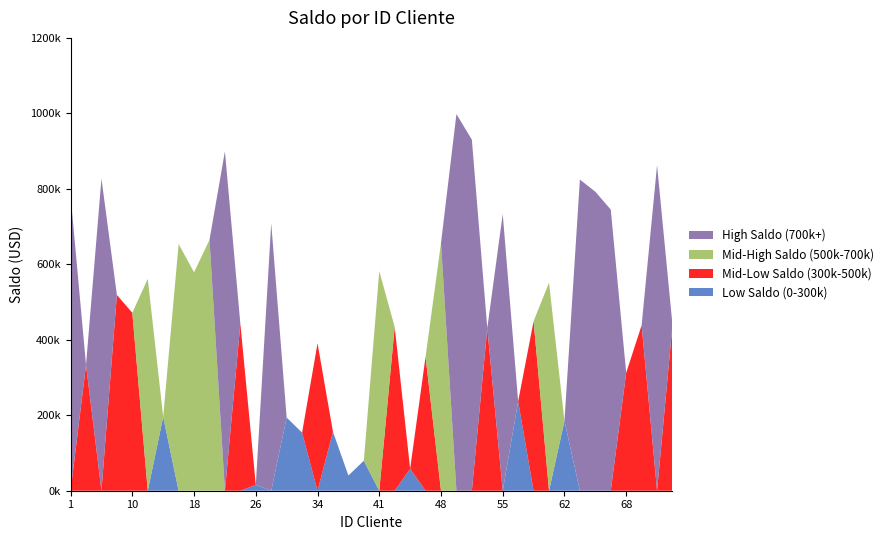

Reading left to right, extract all data points from this chart.

Low Saldo (0-300k): 1=0	4=0	5=0	6=0	10=0	12=0	14=195847	17=0	18=0	21=0	22=0	25=0	26=15563	28=0	32=193876	33=153957	34=0	38=156223	39=40294	40=79520	41=0	43=0	45=58228	47=0	48=0	51=0	53=0	54=0	55=0	56=236780	59=0	60=0	62=184894	63=0	64=0	66=0	68=0	70=0	73=0	76=0
Mid-Low Saldo (300k-500k): 1=0	4=333456	5=0	6=518796	10=471571	12=0	14=0	17=0	18=0	21=0	22=0	25=442528	26=0	28=0	32=0	33=0	34=390801	38=0	39=0	40=0	41=0	43=433906	45=0	47=354918	48=0	51=0	53=0	54=430681	55=0	56=0	59=449373	60=0	62=0	63=0	64=0	66=0	68=312478	70=438456	73=0	76=439107
Mid-High Saldo (500k-700k): 1=0	4=0	5=0	6=0	10=0	12=561523	14=0	17=653836	18=578792	21=664803	22=0	25=0	26=0	28=0	32=0	33=0	34=0	38=0	39=0	40=0	41=581979	43=0	45=0	47=0	48=656493	51=0	53=0	54=0	55=0	56=0	59=0	60=551288	62=0	63=0	64=0	66=0	68=0	70=0	73=0	76=0
High Saldo (700k+): 1=781756	4=0	5=827057	6=0	10=0	12=0	14=0	17=0	18=0	21=0	22=899453	25=0	26=0	28=708495	32=0	33=0	34=0	38=0	39=0	40=0	41=0	43=0	45=0	47=0	48=0	51=998090	53=930209	54=0	55=733393	56=0	59=0	60=0	62=0	63=824544	64=792397	66=745094	68=0	70=0	73=862852	76=0